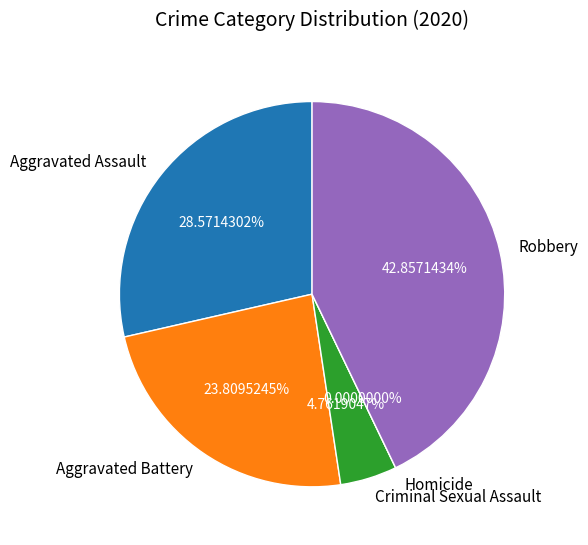

True or false: Homicide accounts for 0% of the total.

True